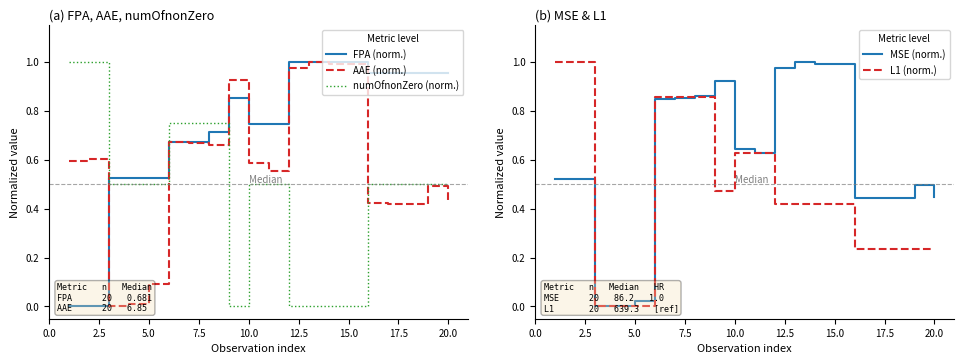

What is the difference between the second highest and minimum values in the FPA (norm.) series?

1.0